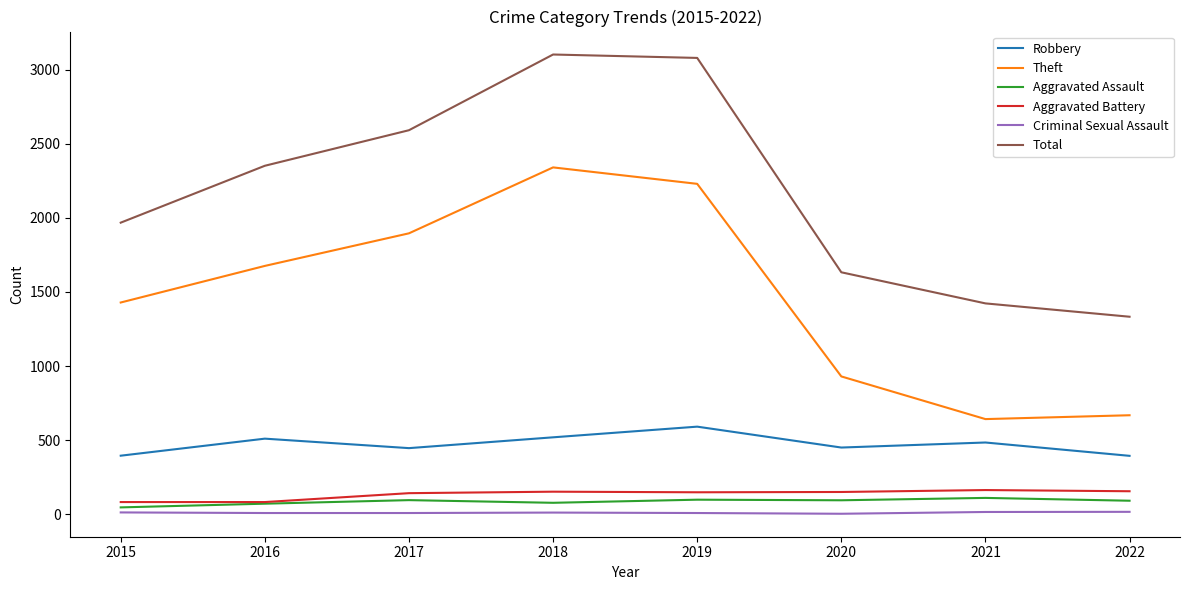

The value of Aggravated Battery at 2019 is 148. True or false?

True